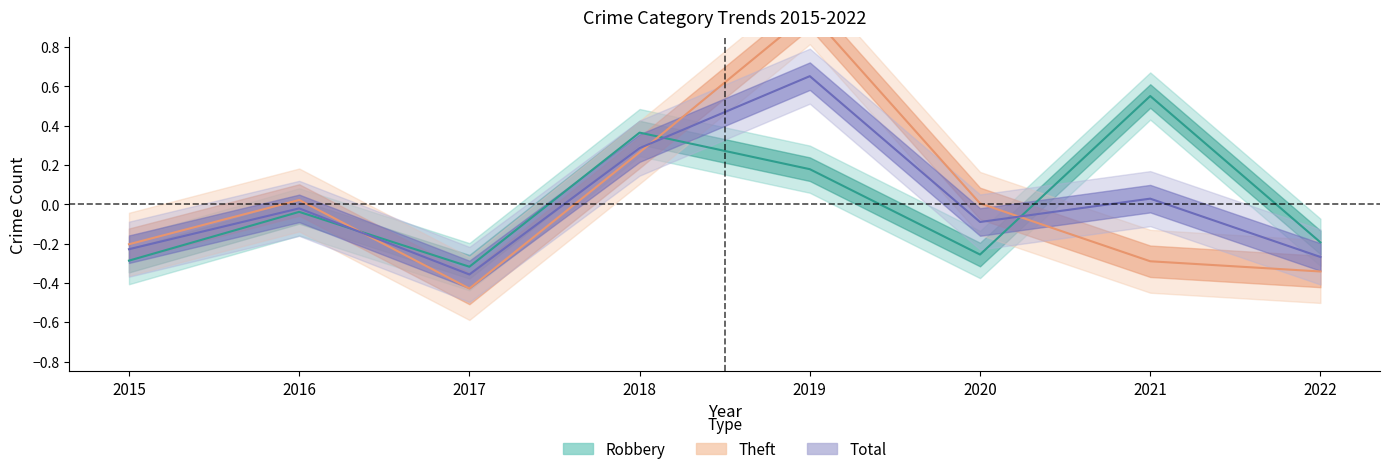

Which series has the largest total across all categories?

Total